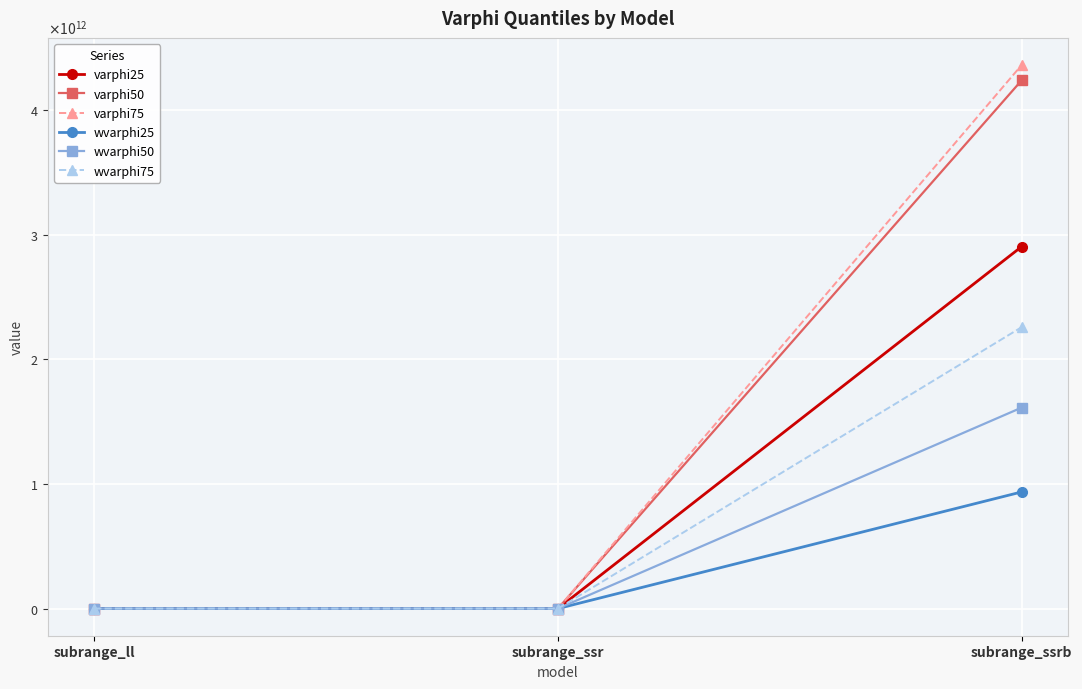

What is the average value of the varphi25 series?

968000854279.1